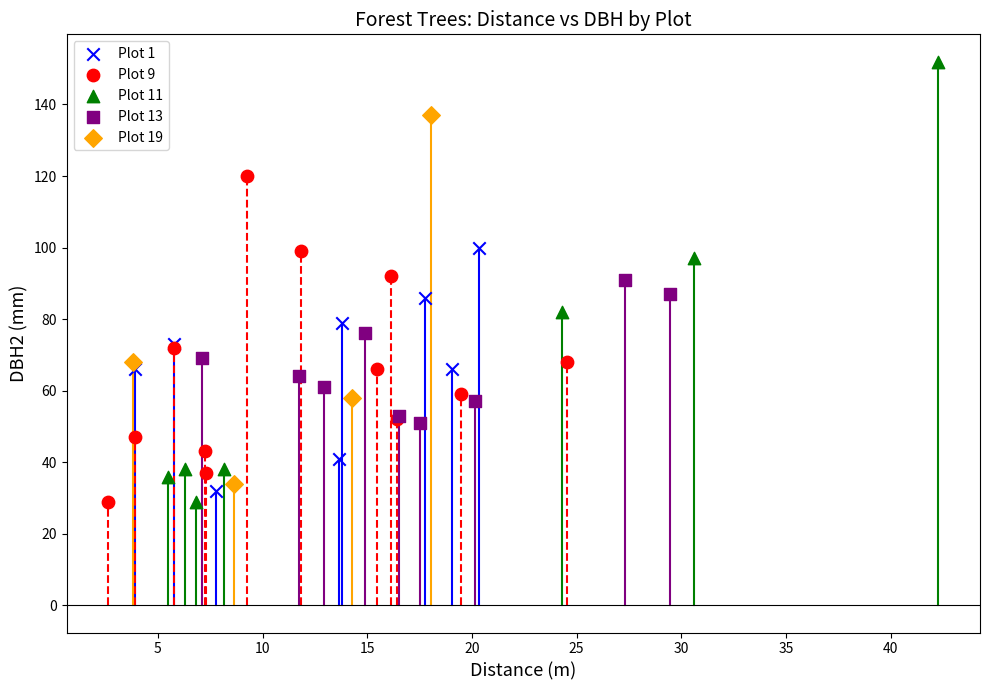

Which series has the widest spread of Y values?

Plot 11